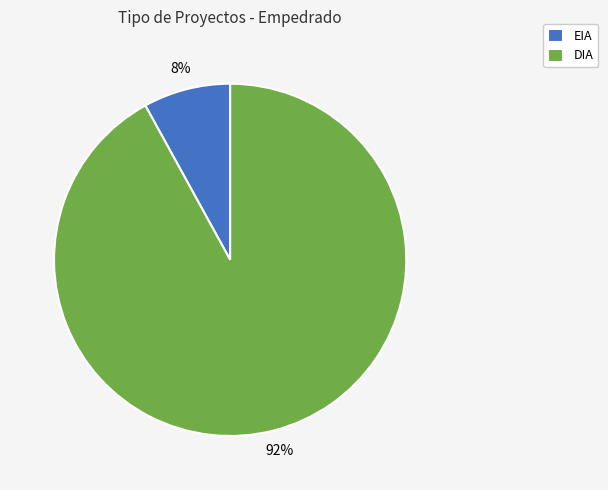

Do EIA and DIA together represent more than half of the pie?

Yes